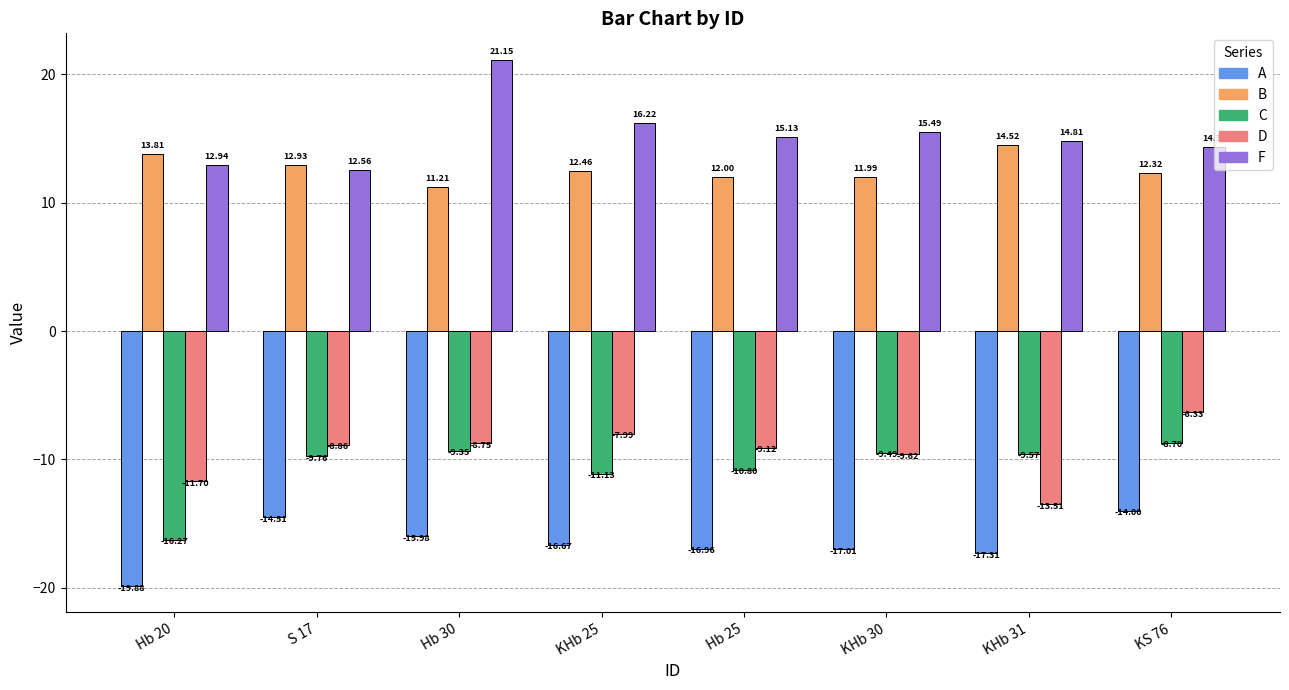

True or false: D has a value of -9.4 at KS 76.

False